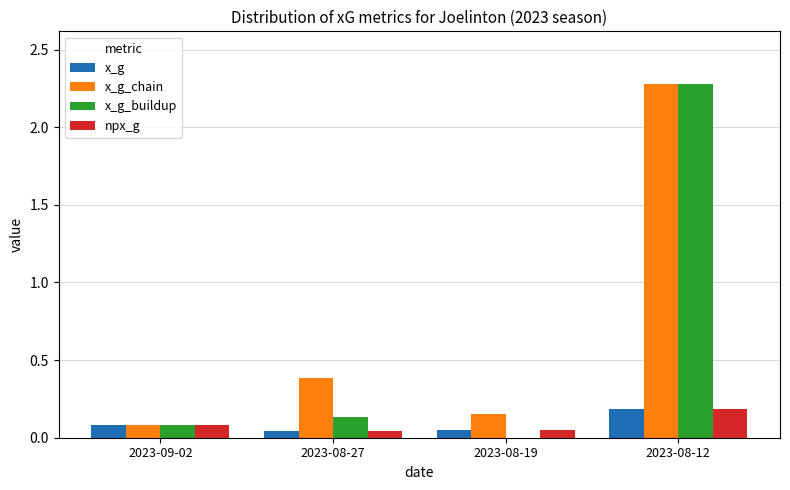

What are all the series names shown in the legend?

x_g, x_g_chain, x_g_buildup, npx_g